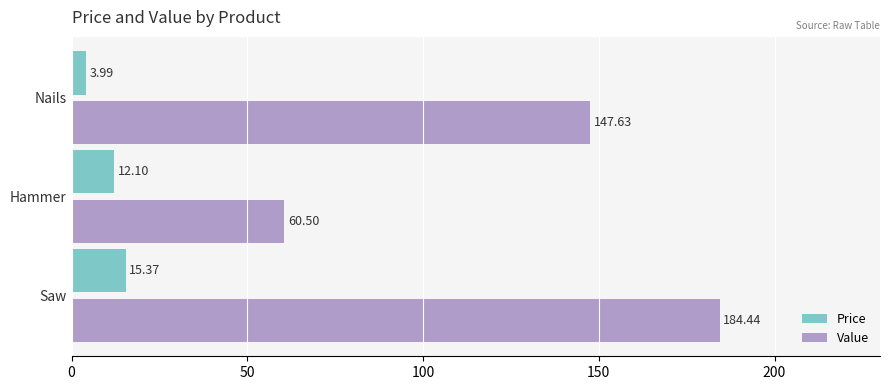

Is the value of Price at Hammer greater than the value of Value at Saw?

No